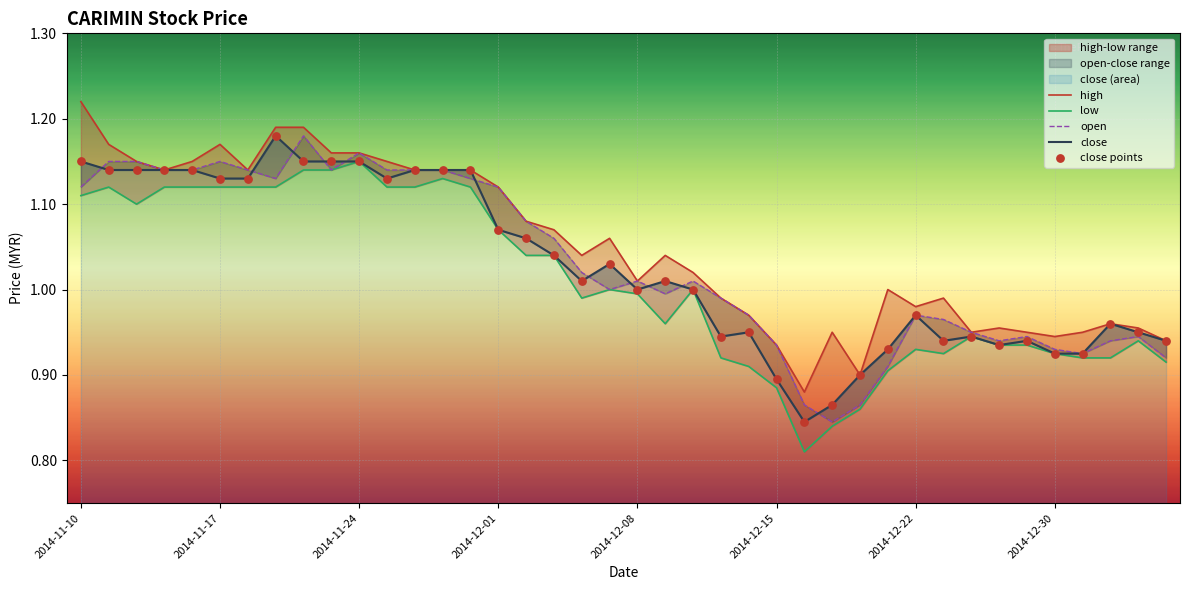

Which series contains the highest Y value?

high